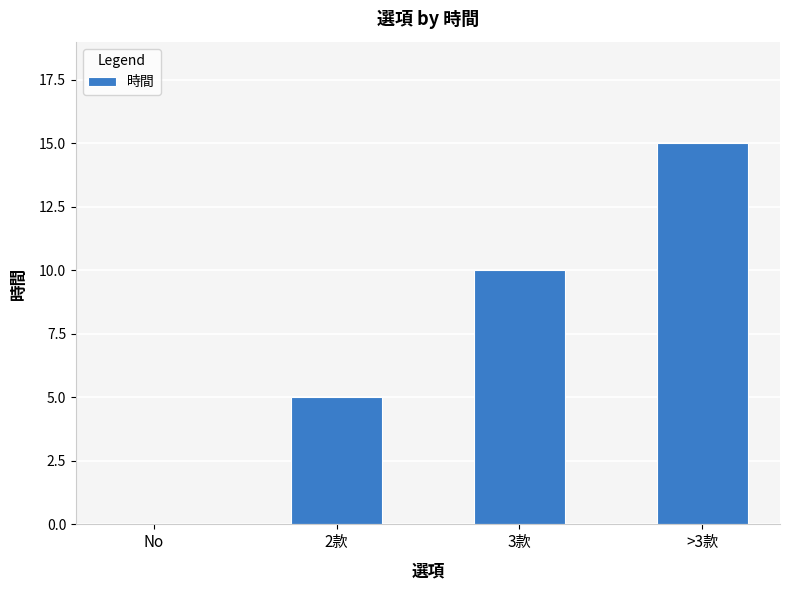

Are the bars grouped side by side (vs. stacked)?

No